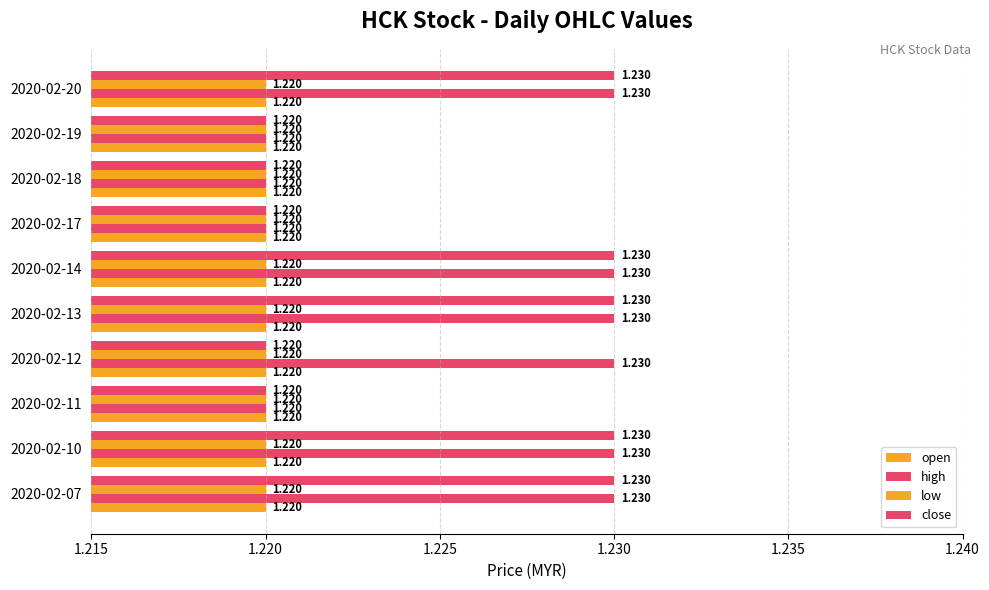

What is the greatest value displayed?

1.2